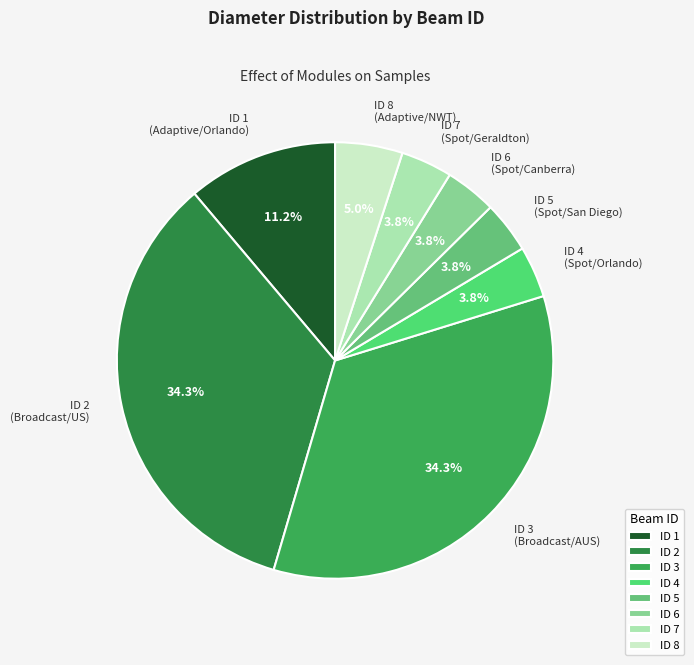

Does ID 5 (Spot/San Diego) account for over 50% of the chart?

No